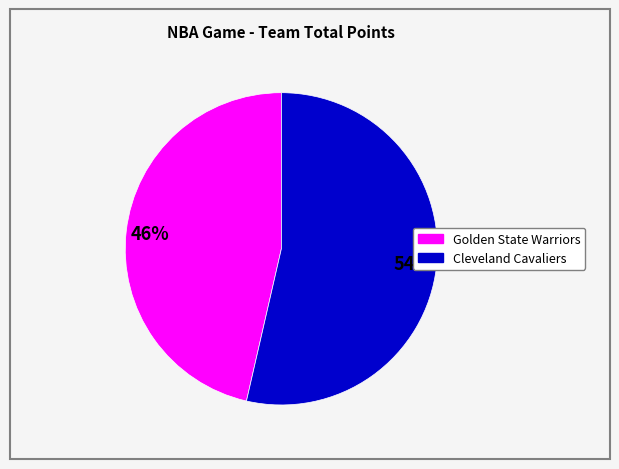

Which has a higher value, Golden State Warriors or Cleveland Cavaliers?

Cleveland Cavaliers